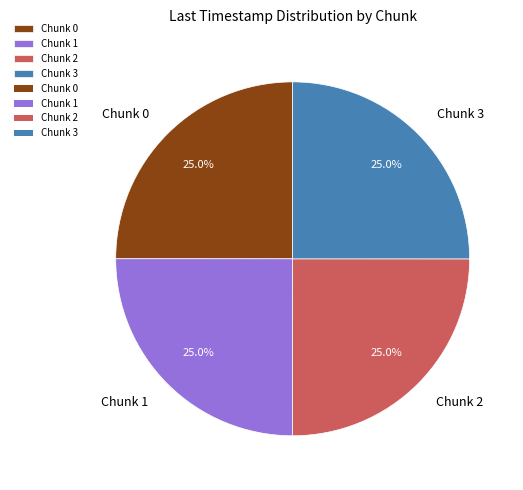

Is Chunk 0 the majority of the pie?

No